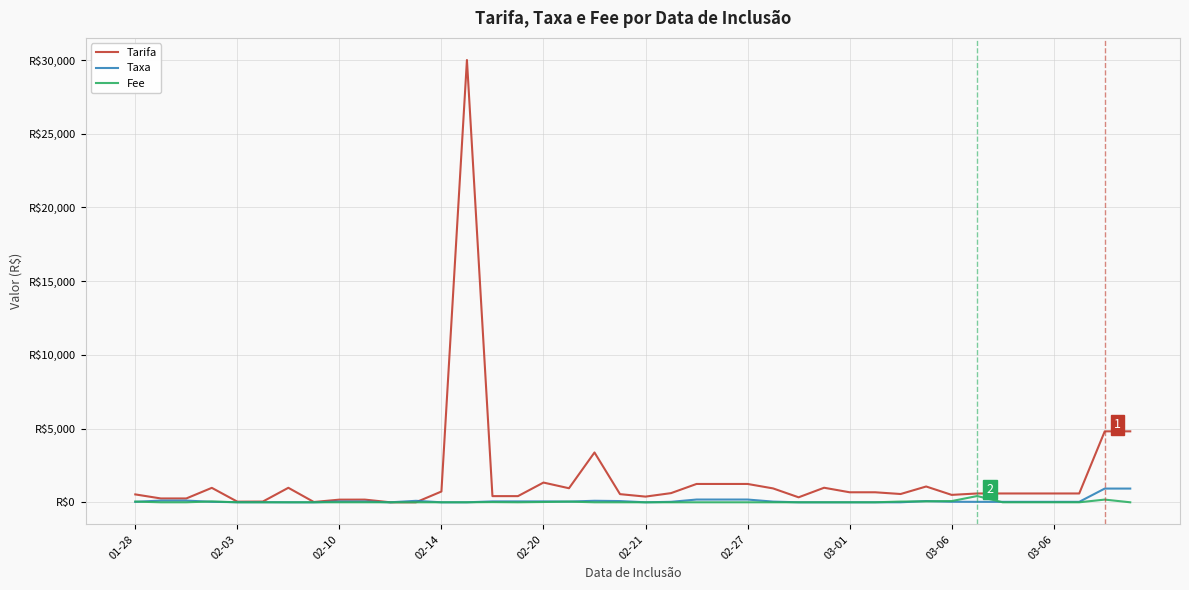

What is the greatest value displayed?

30000.0